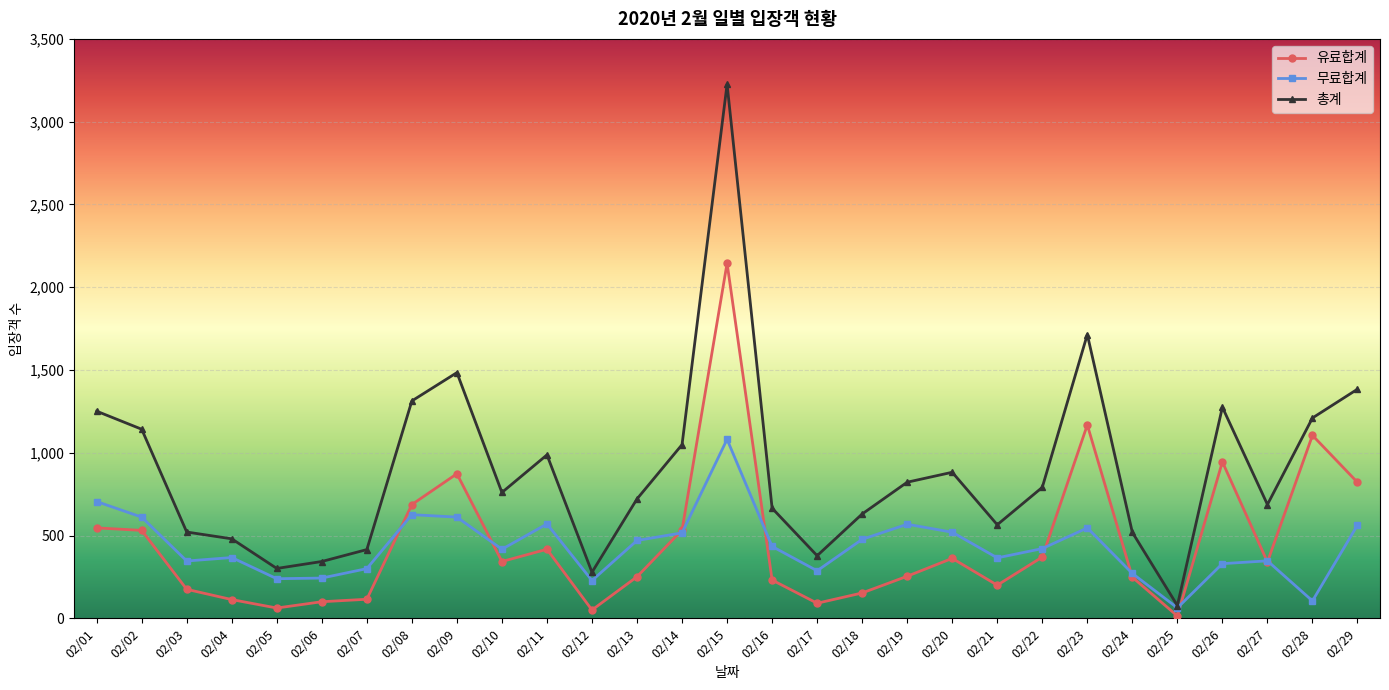

What is the value of the 총계 point at the 19th from the left?

822